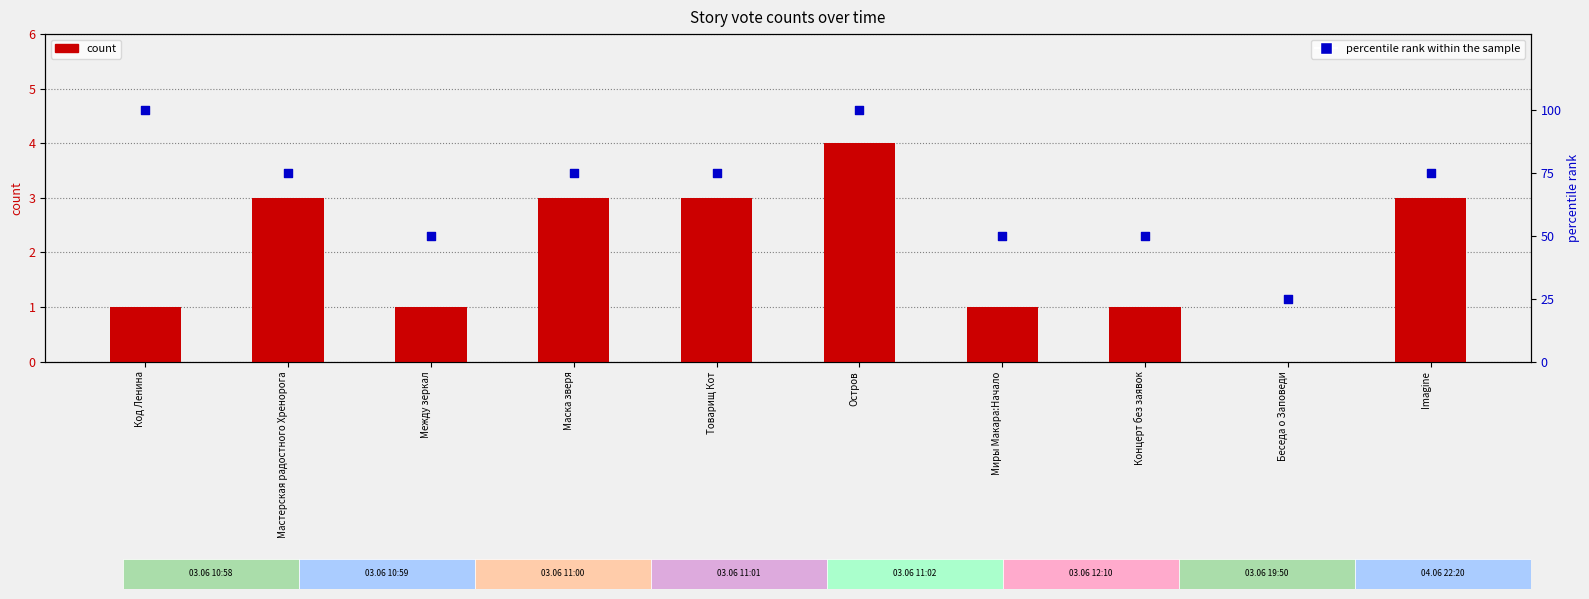

At which category is the sum across all series the highest?

Остров